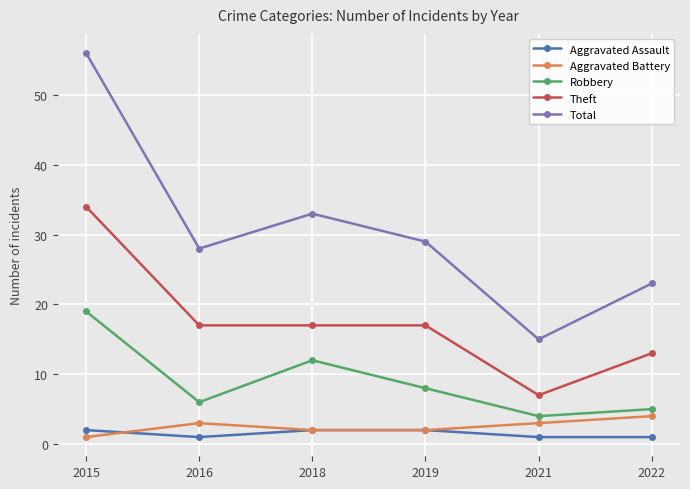

Does the chart display data point markers on the line(s)?

Yes